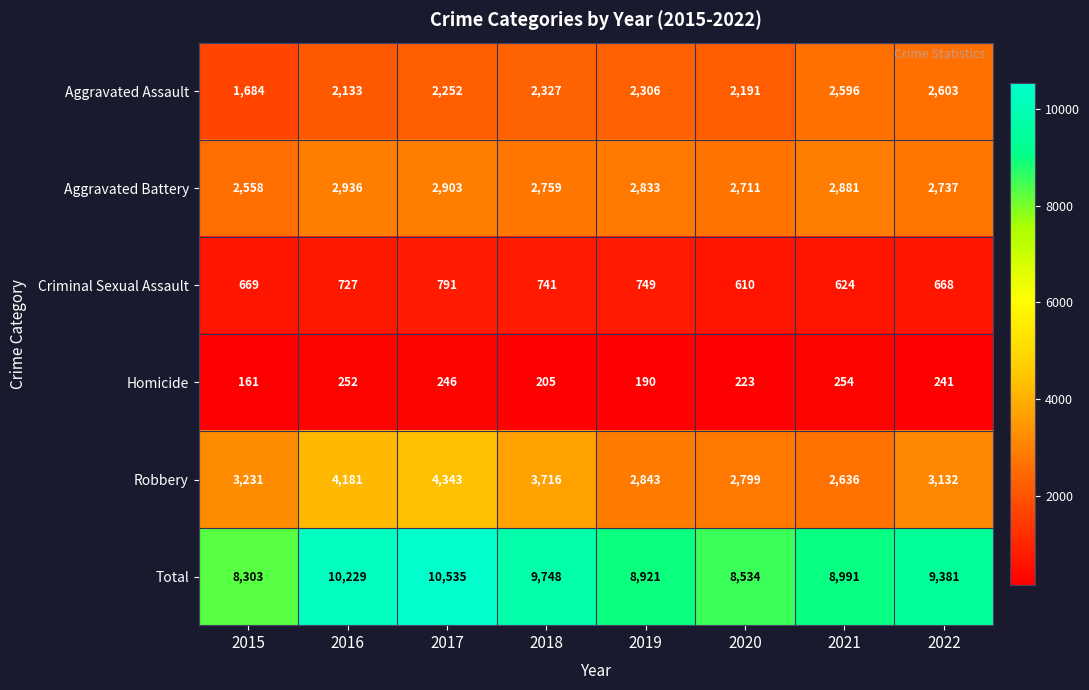

At how many categories does at least one series exceed 3752?

8